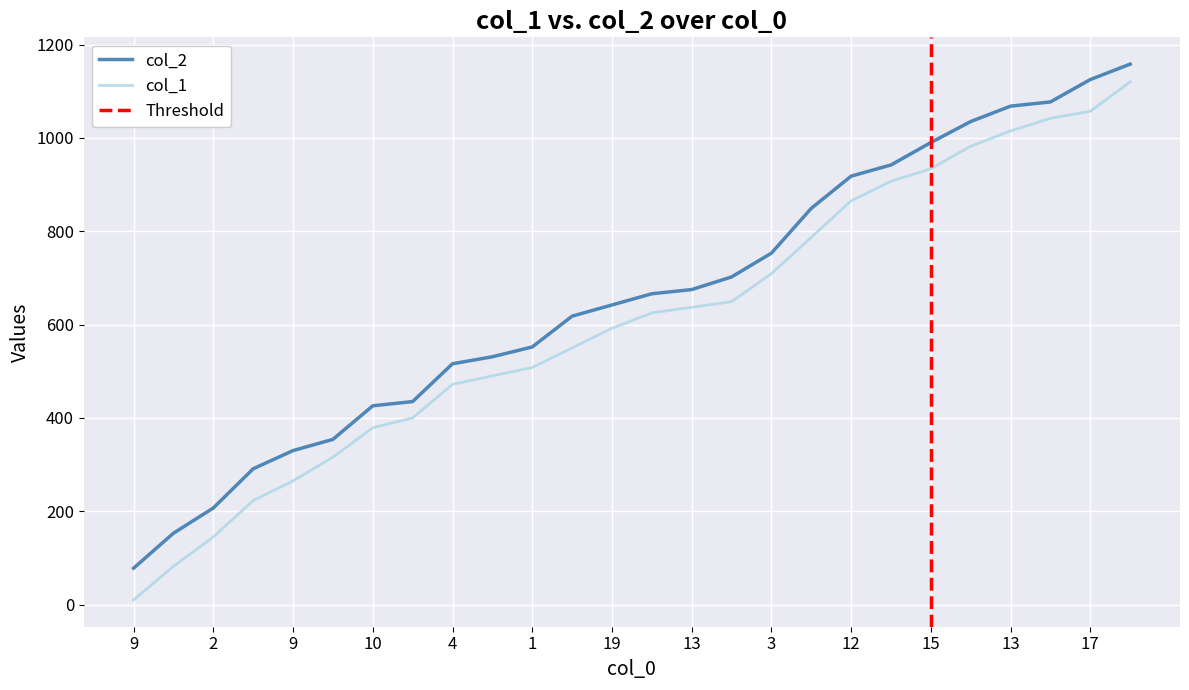

Reading left to right, transcribe all the data shown in this chart.

col_1: 10	82	145	223	265	316	379	400	472	490	508	550	592	625	637	649	709	787	865	907	934	982	1015	1042	1057	1120
col_2: 78	153	207	291	330	354	426	435	516	531	552	618	642	666	675	702	753	849	918	942	990	1035	1068	1077	1125	1158